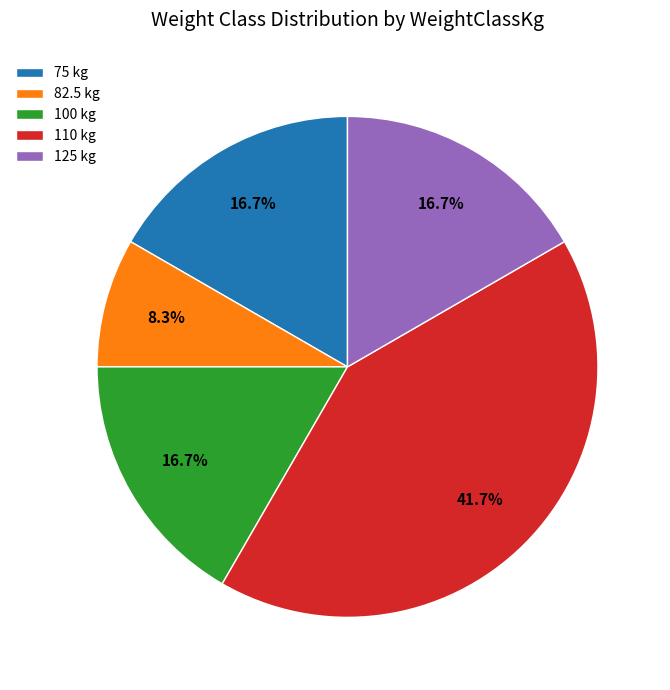

Approximately how many times larger is the value at 125 kg compared to 75 kg?

1.0